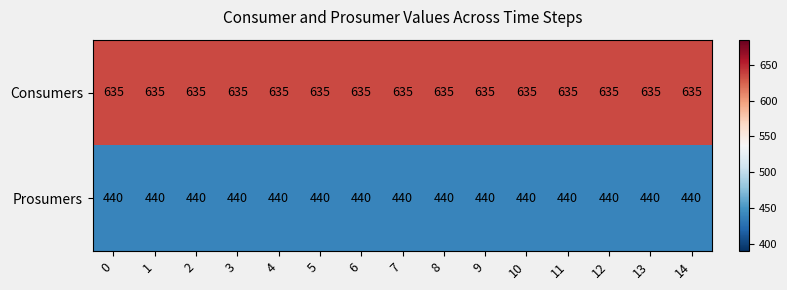

Rank the series at 0 from lowest to highest value.

Prosumers, Consumers